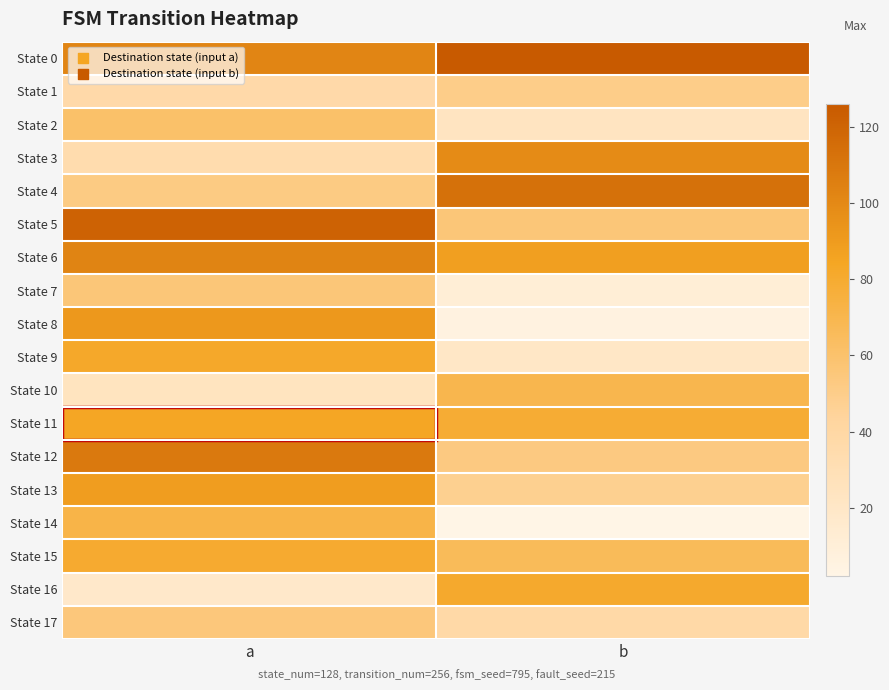

What is the difference between the highest and lowest values at a?

103